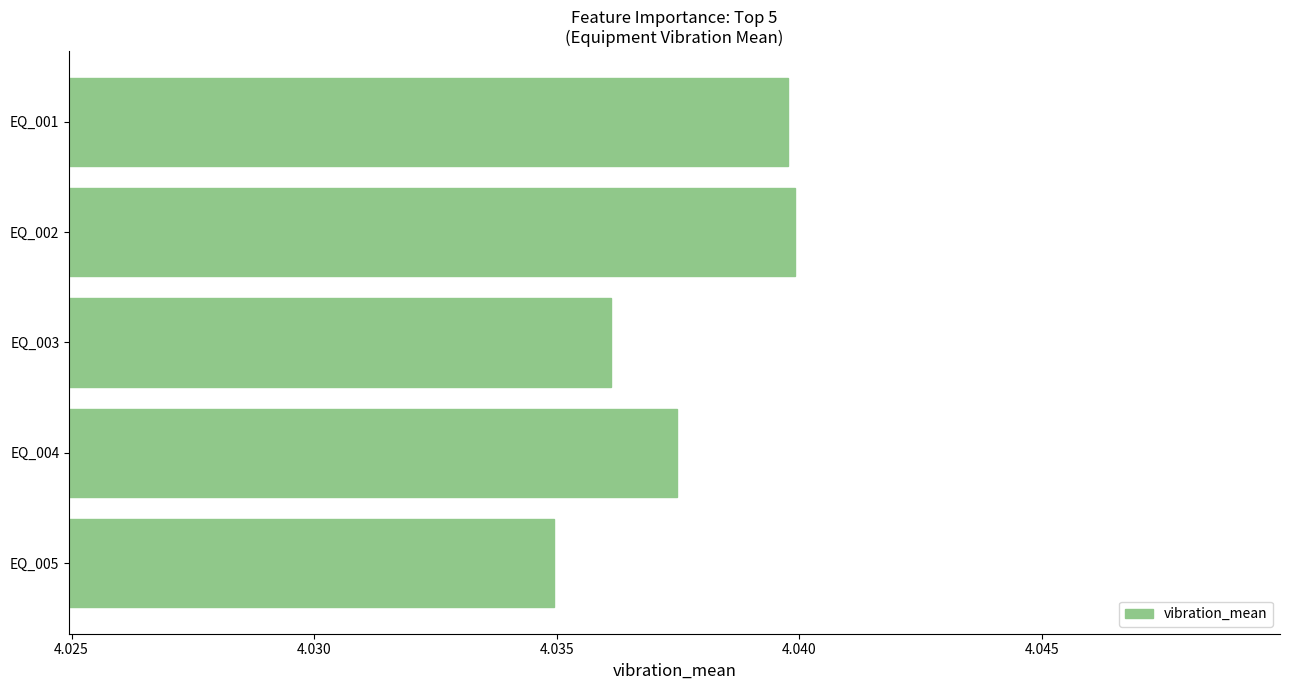

How many values are between 4 and 5?

5